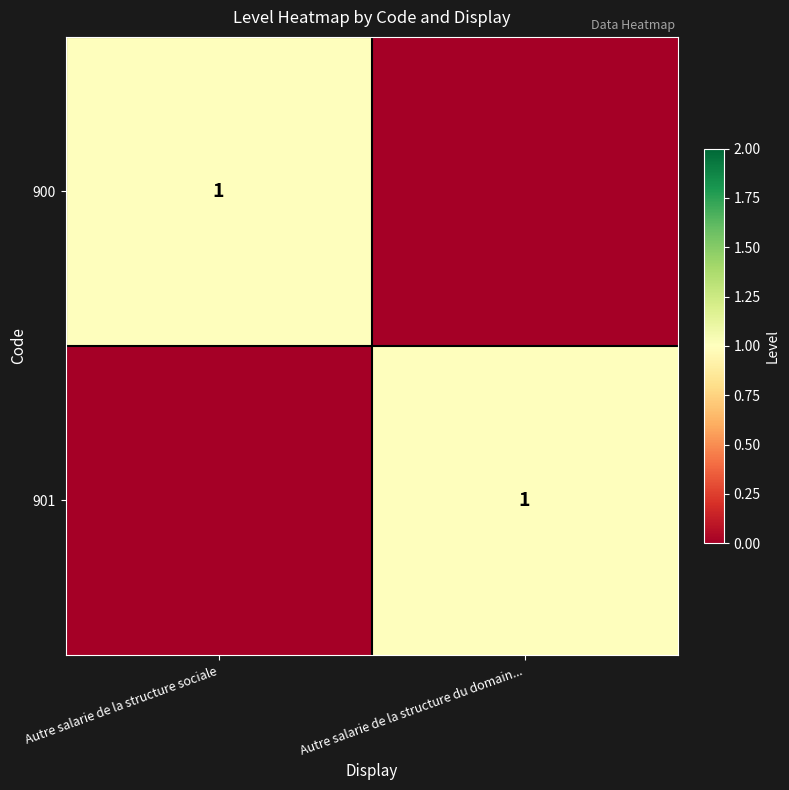

What is the spread (max minus min) of values at Autre salarie de la structure sociale?

1